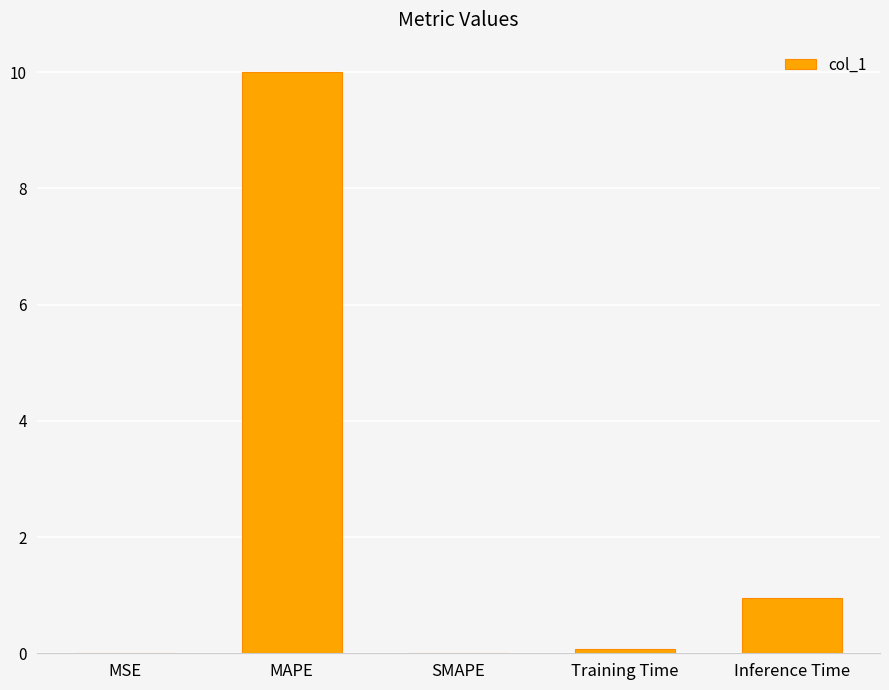

True or false: the data shows 0.0 at SMAPE.

True